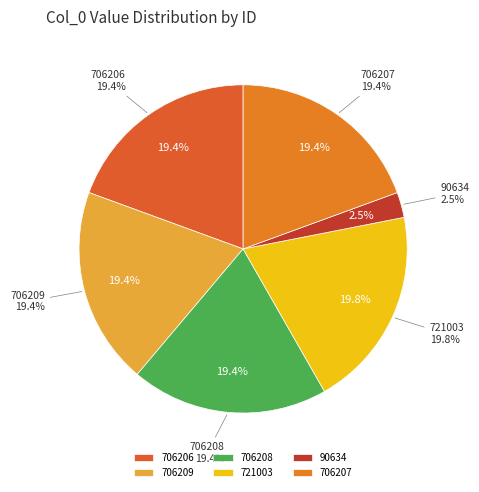

Is it true that 721003 is 20% of the pie?

True